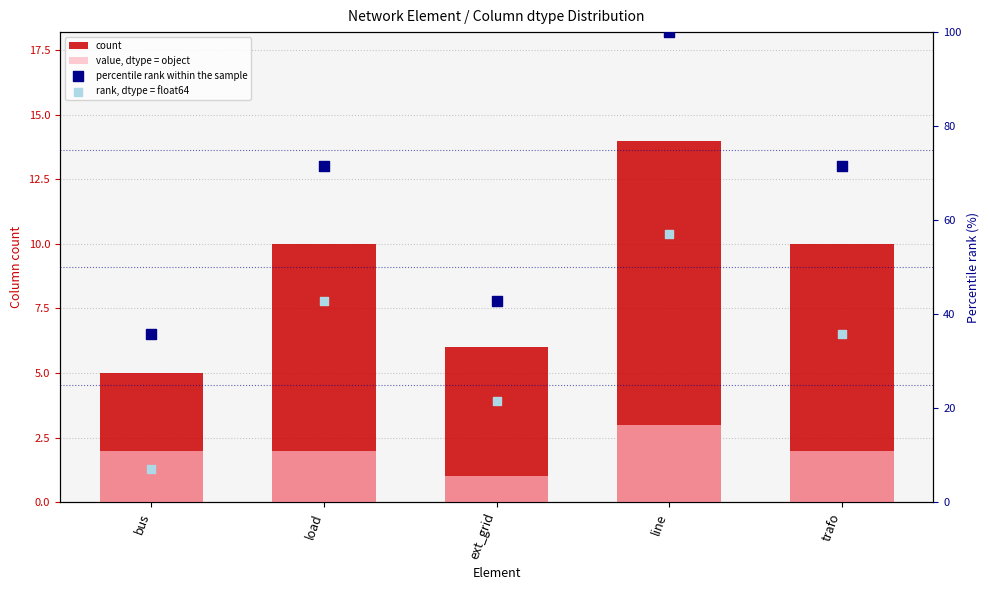

At which category is the sum across all series the highest?

line